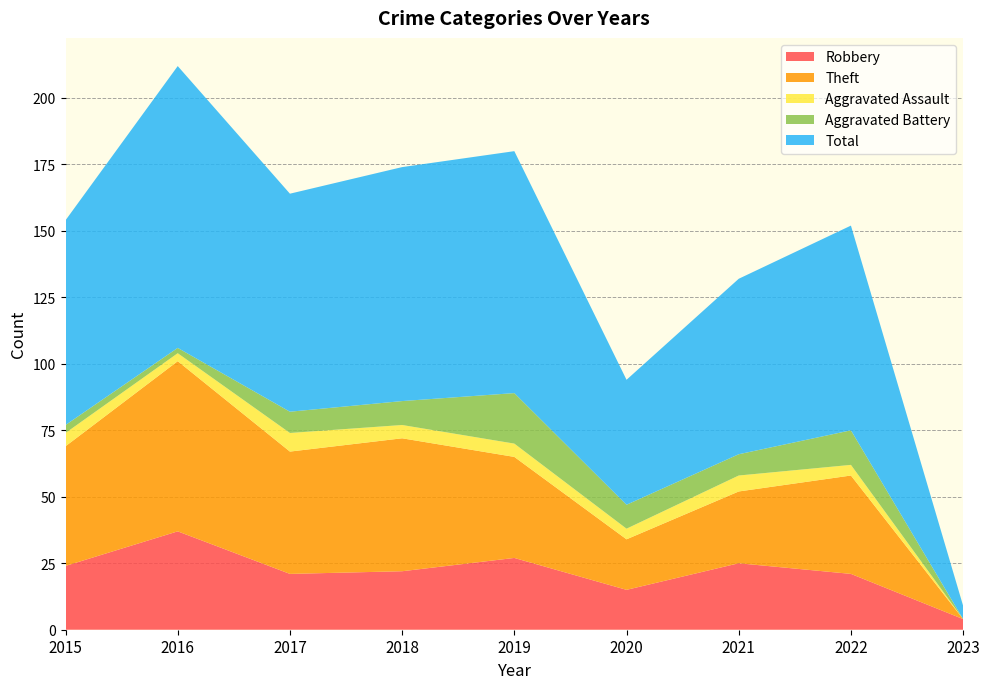

Reading left to right, transcribe all the data shown in this chart.

Robbery: 2015=24	2016=37	2017=21	2018=22	2019=27	2020=15	2021=25	2022=21	2023=4
Theft: 2015=45	2016=64	2017=46	2018=50	2019=38	2020=19	2021=27	2022=37	2023=0
Aggravated Assault: 2015=5	2016=3	2017=7	2018=5	2019=5	2020=4	2021=6	2022=4	2023=0
Aggravated Battery: 2015=3	2016=2	2017=8	2018=9	2019=19	2020=9	2021=8	2022=13	2023=0
Total: 2015=77	2016=106	2017=82	2018=88	2019=91	2020=47	2021=66	2022=77	2023=5